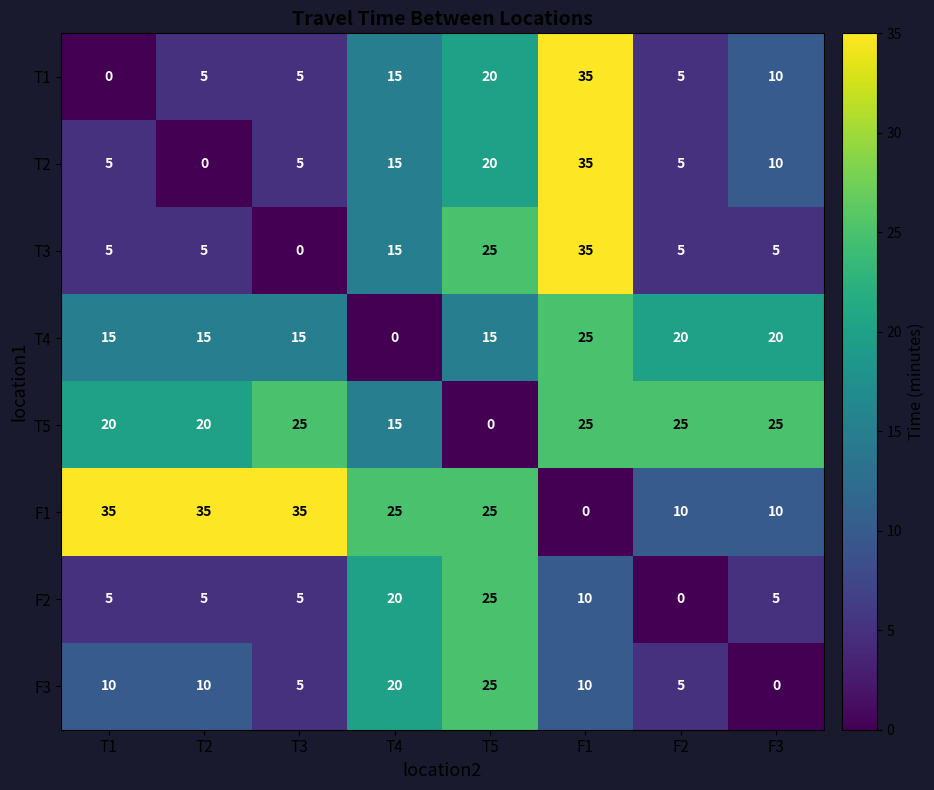

How many series are shown in this chart?

8